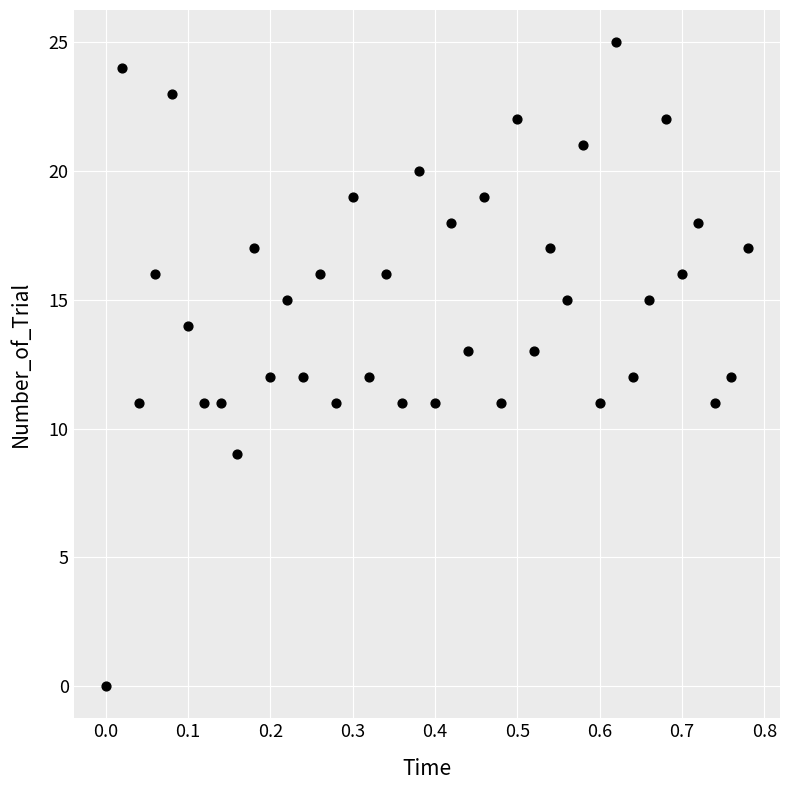

What is the range of Y values (max minus min)?

25